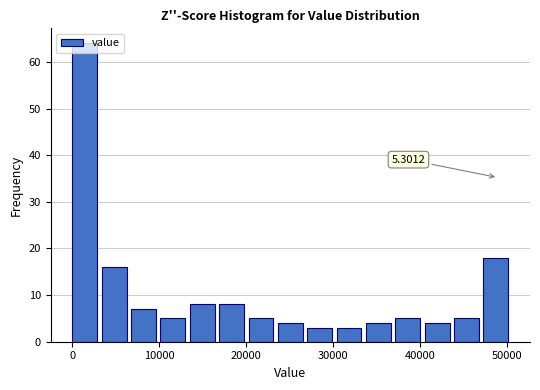

Read against the x-axis, roughly where is the centre of the tallest bar?

1000